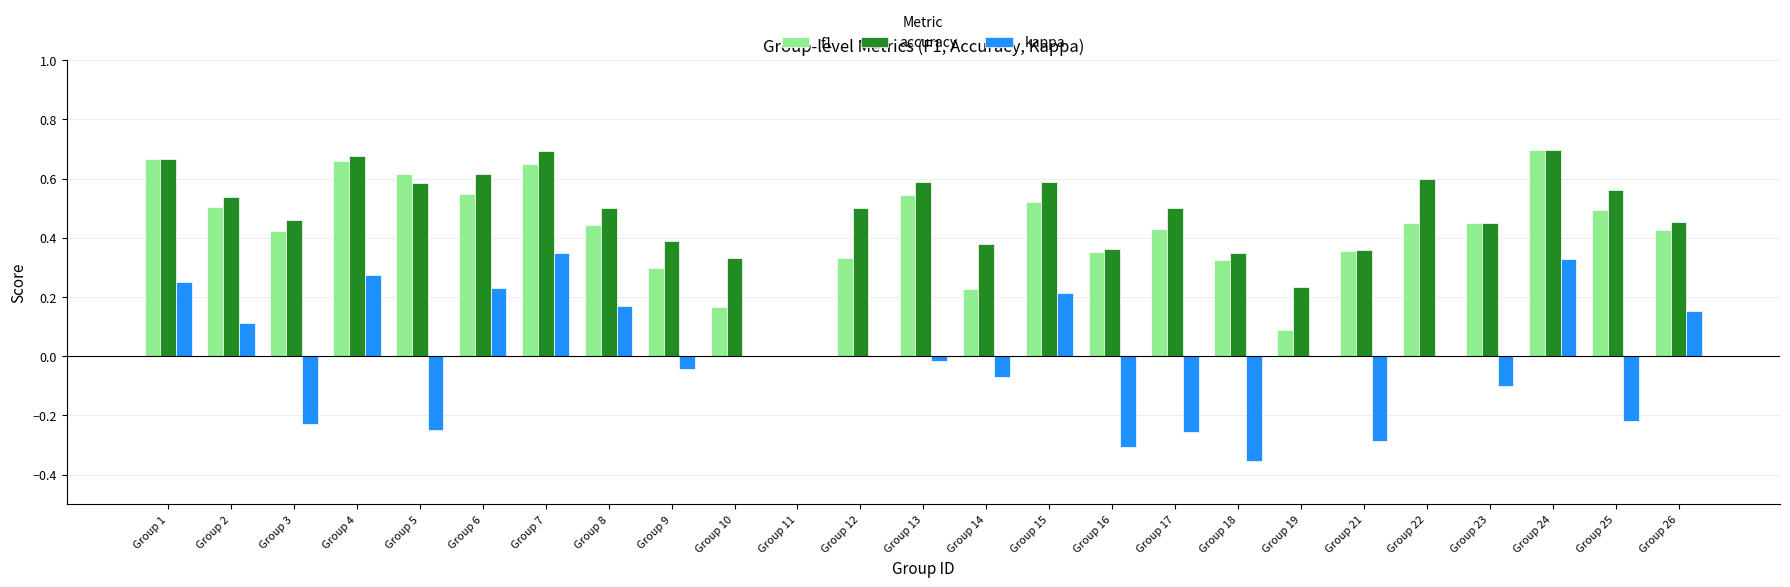

Between Group 5 and Group 6, which series saw the biggest shift?

kappa